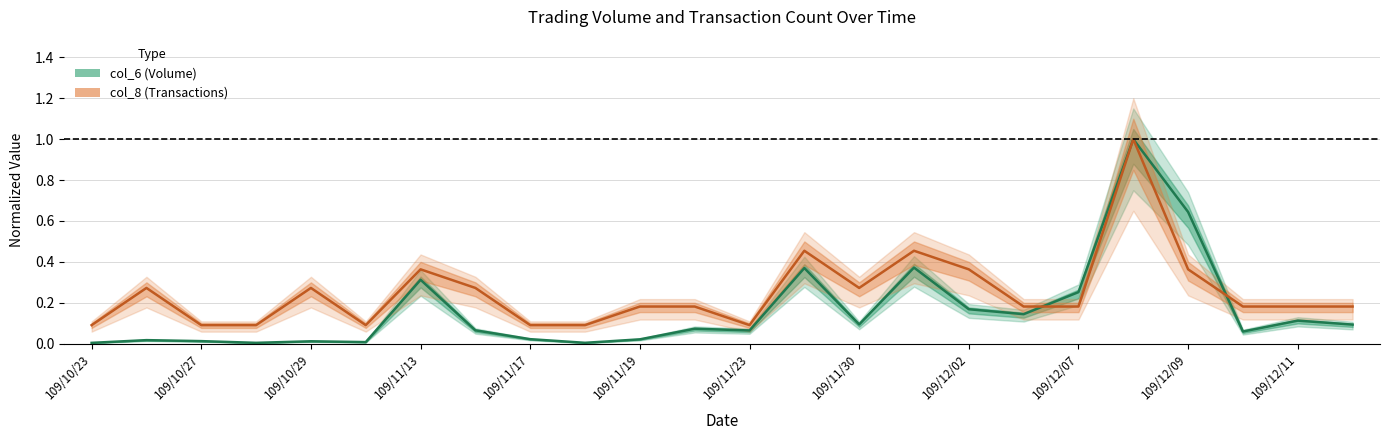

The value of col_8 (Transactions) at 109/12/07 is 0.0. True or false?

False